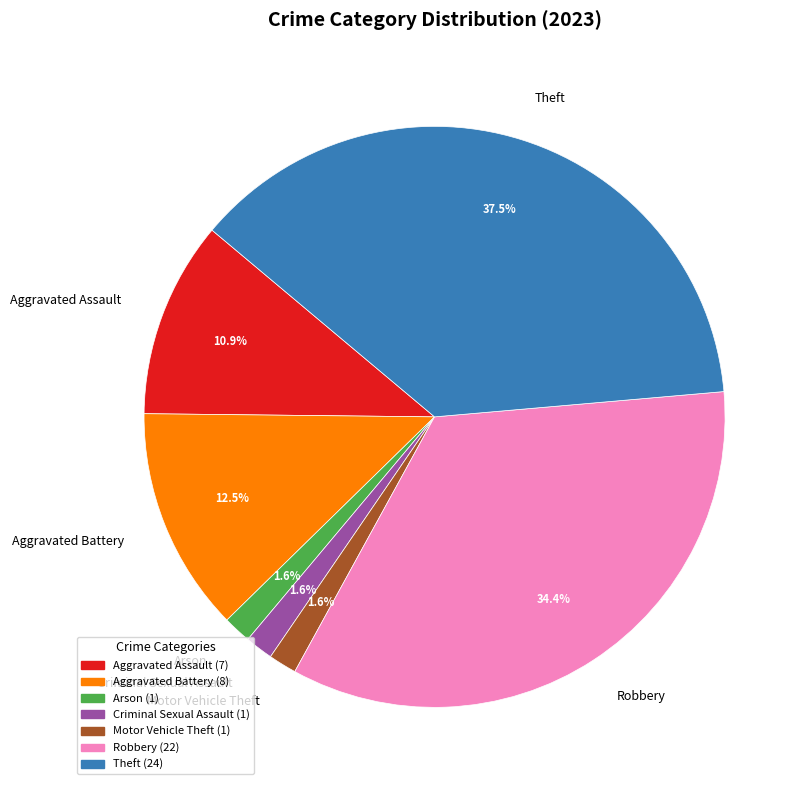

To the nearest percent, what percentage of the pie is Arson?

2%